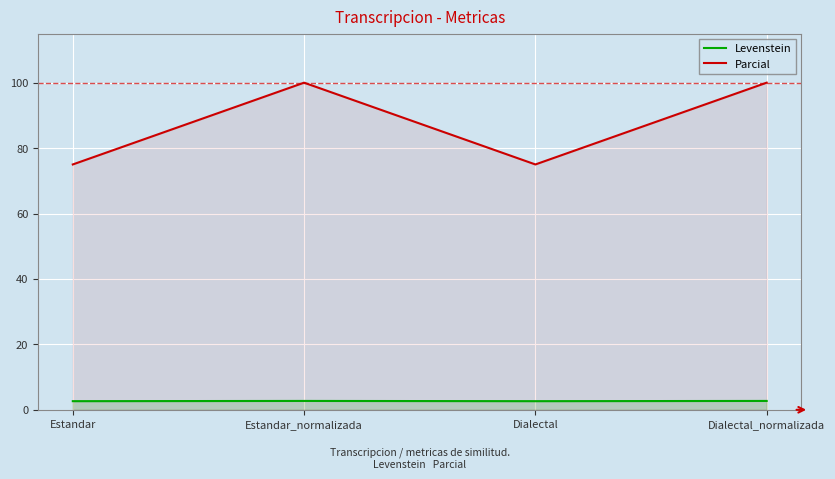

How many Parcial values are between 75 and 100?

4